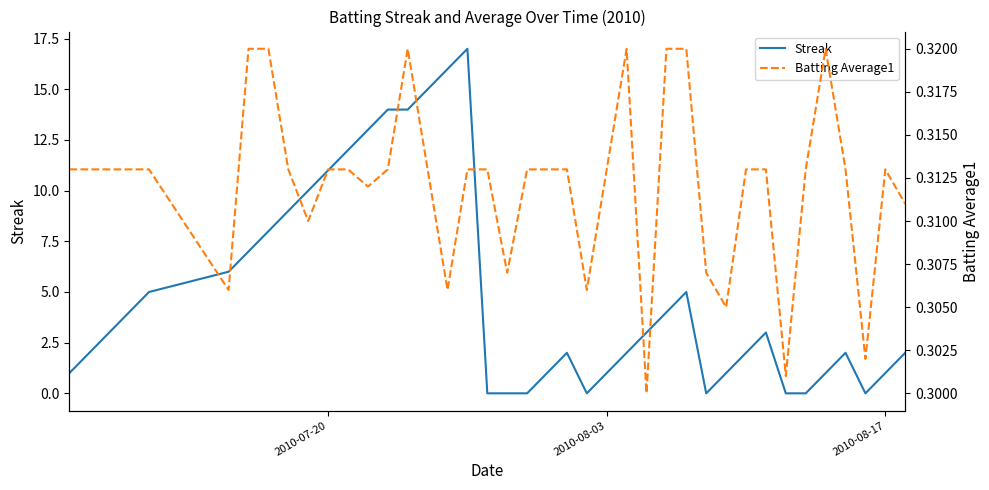

At how many categories does at least one series exceed 6?

12